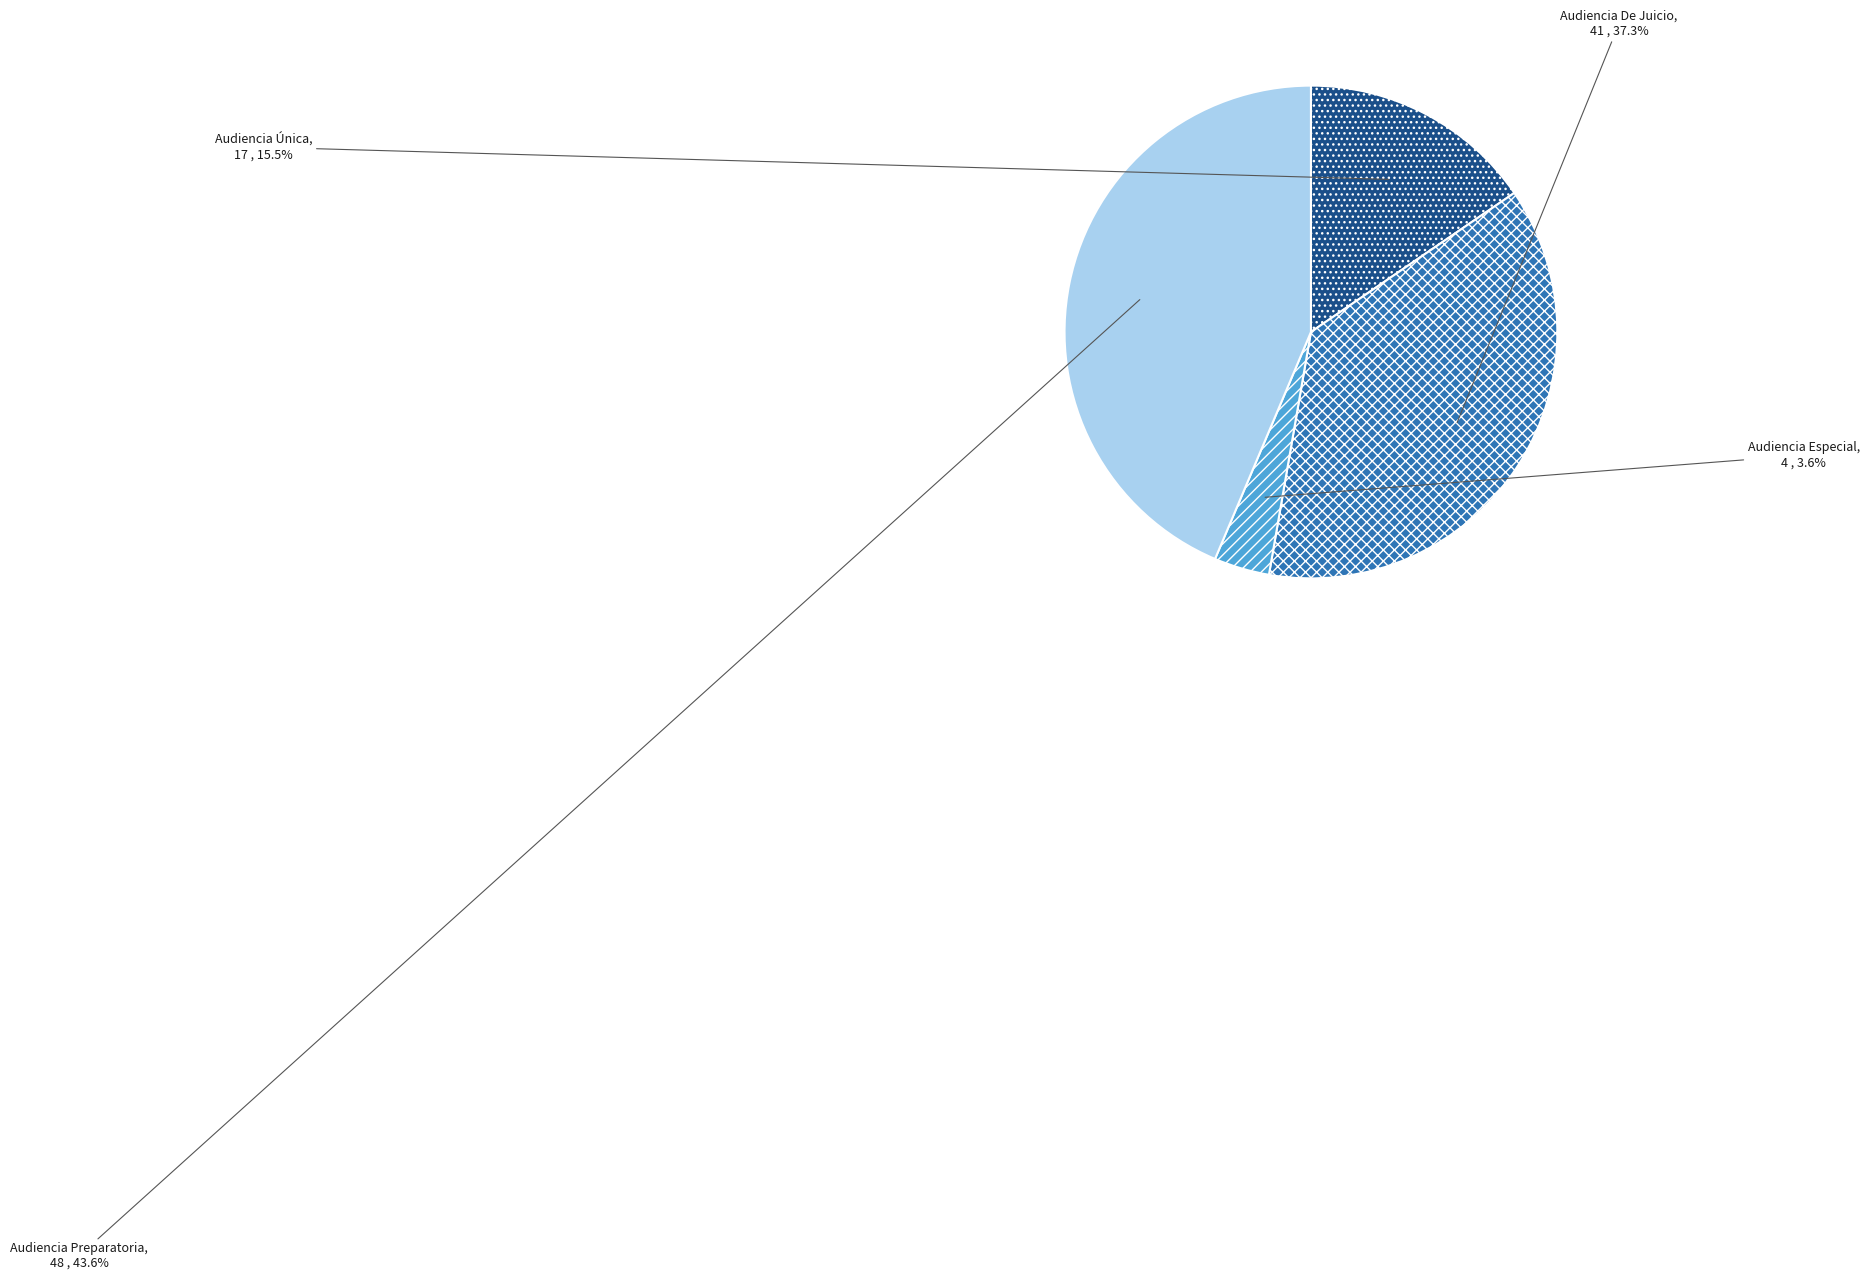

Count the number of slices in the pie.

4